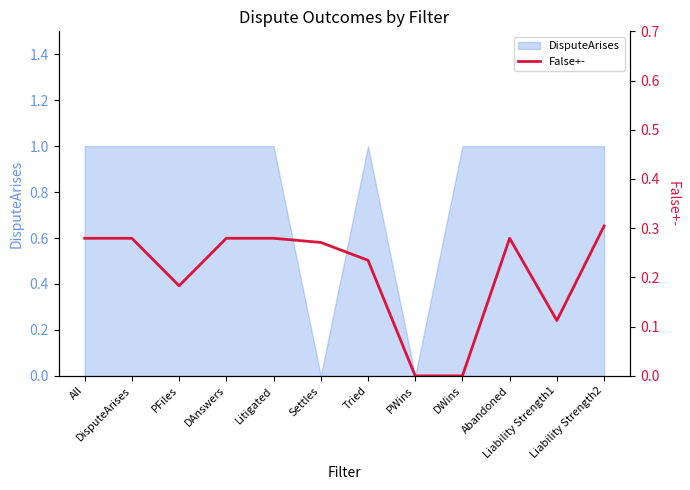

Reading right to left, list all the values displayed in this chart.

Liability Strength2=0.3	Liability Strength1=0.1	Abandoned=0.3	DWins=0.0	PWins=0.0	Tried=0.2	Settles=0.3	Litigated=0.3	DAnswers=0.3	PFiles=0.2	DisputeArises=0.3	All=0.3